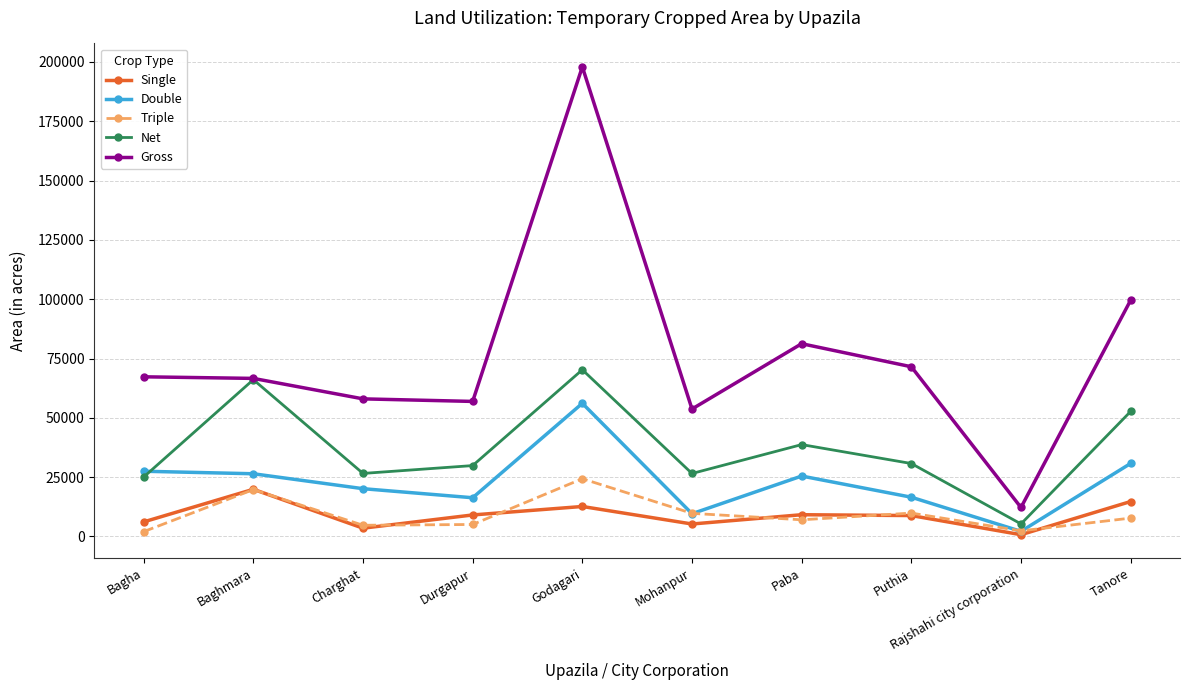

What is the approximate value of Single at Puthia?

8823